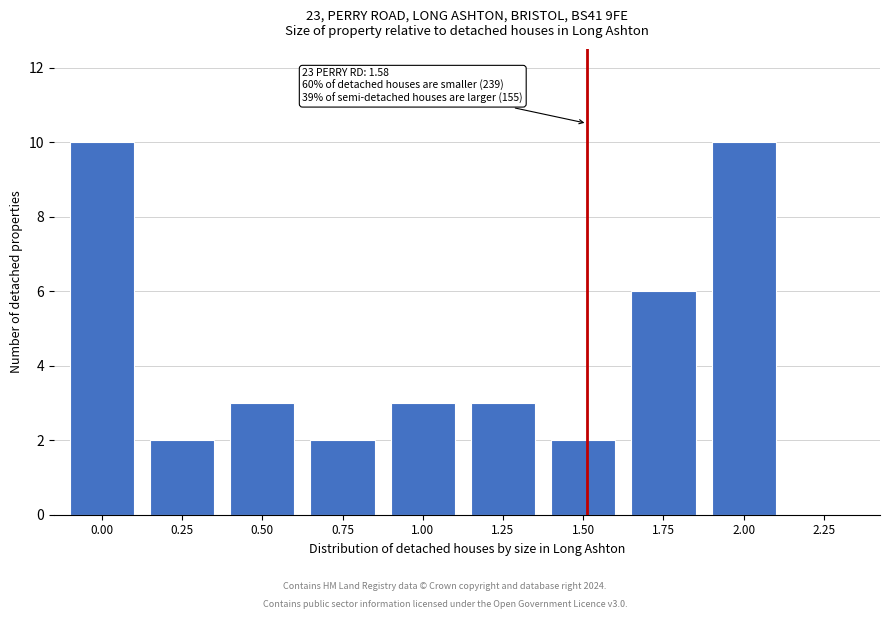

Reading right to left, list all the values displayed in this chart.

2.25=0	2.00=10	1.75=6	1.50=2	1.25=3	1.00=3	0.75=2	0.50=3	0.25=2	0.00=10